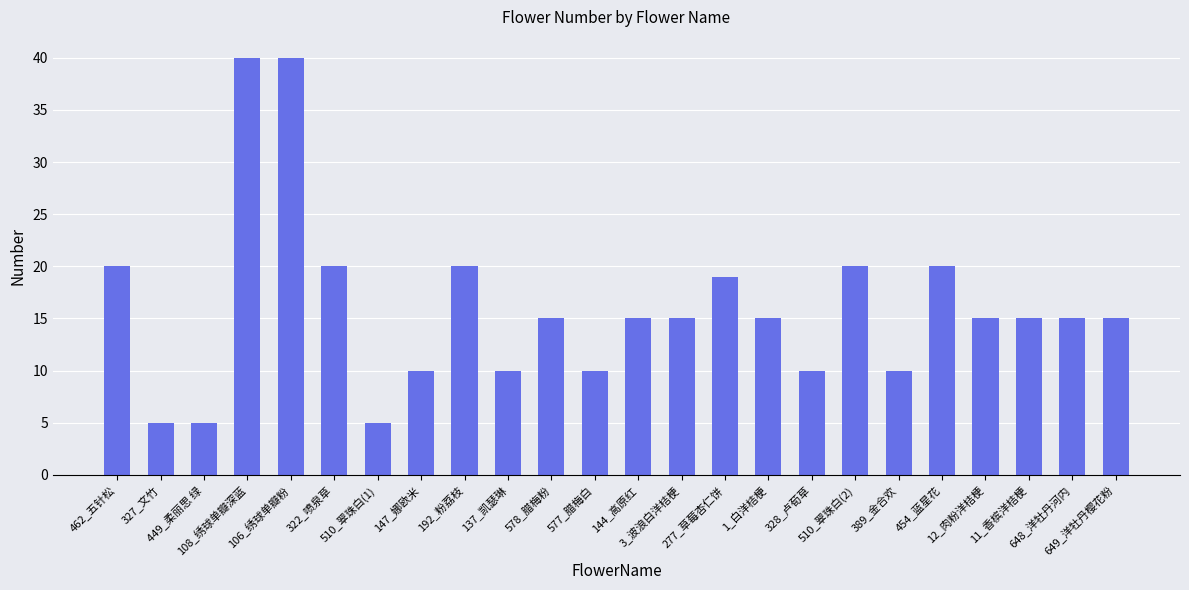

Reading left to right, list all the values displayed in this chart.

20	5	5	40	40	20	5	10	20	10	15	10	15	15	19	15	10	20	10	20	15	15	15	15